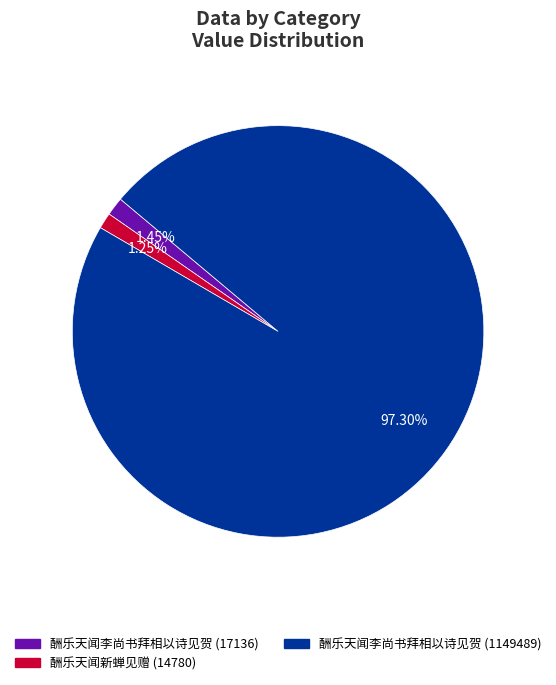

What is the total percentage of 酬乐天闻新蝉见赠 (14780) and 酬乐天闻李尚书拜相以诗见贺 (17136)?

2.7%